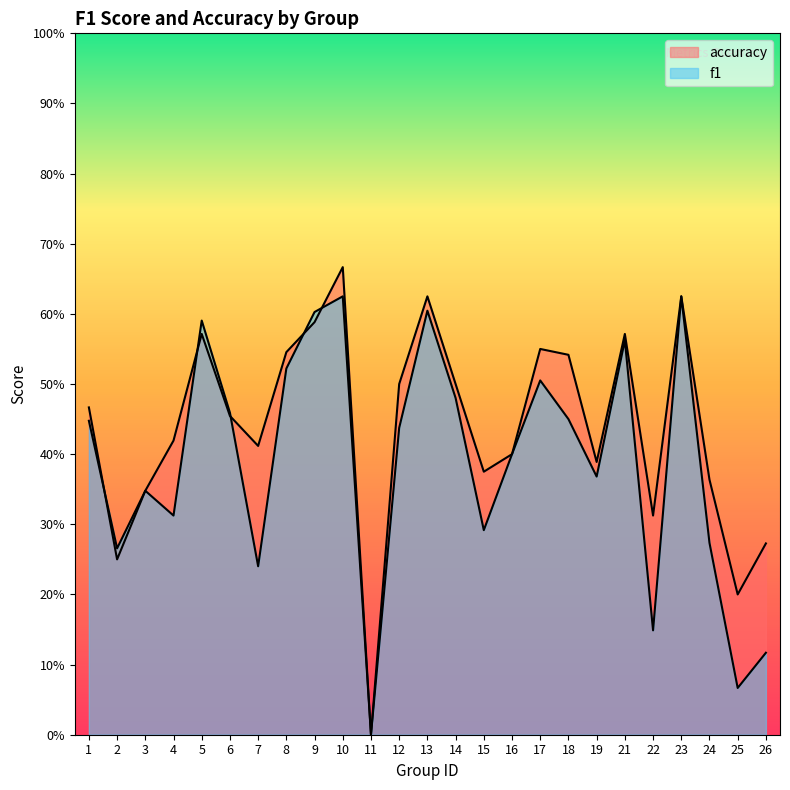

Where do f1 and accuracy first cross each other?

1 and 2